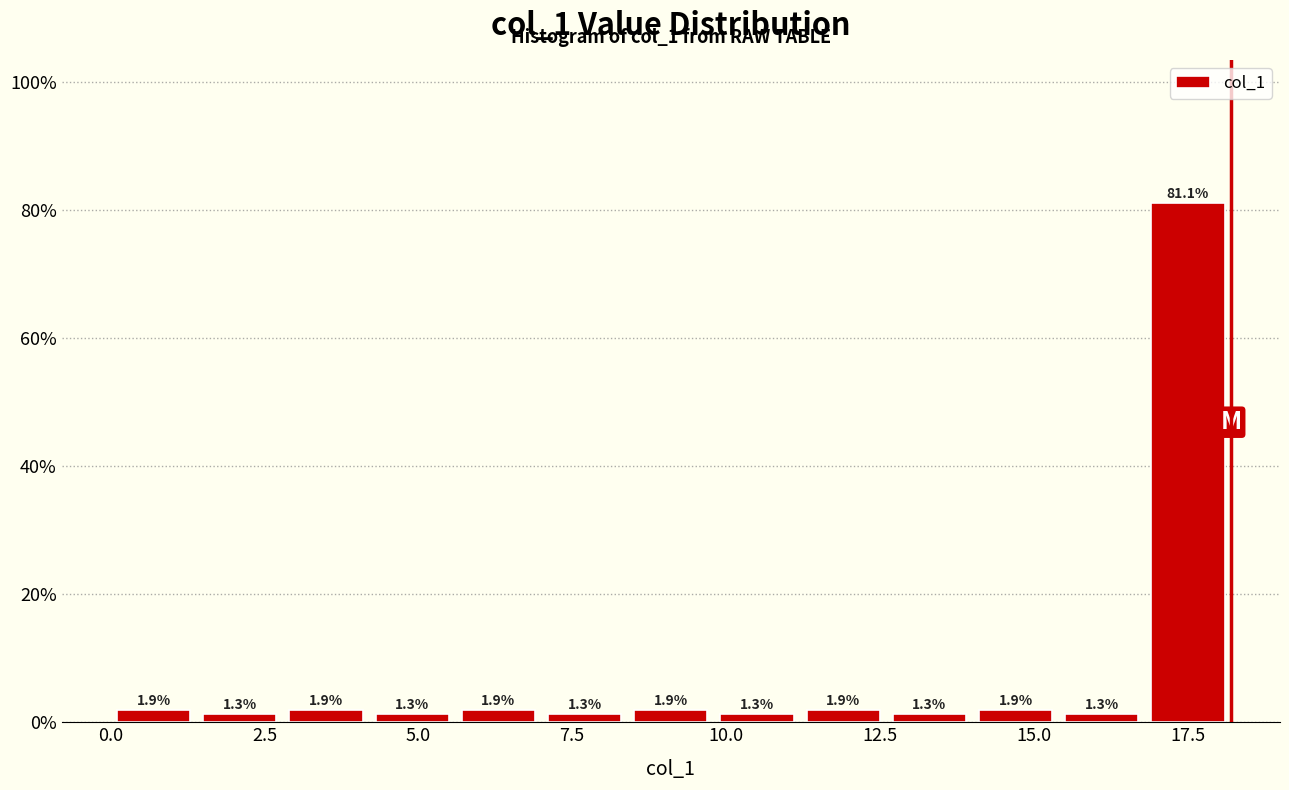

Around what value on the x-axis is the tallest bar? Give the approximate position of its centre, as read against the axis.

17.5